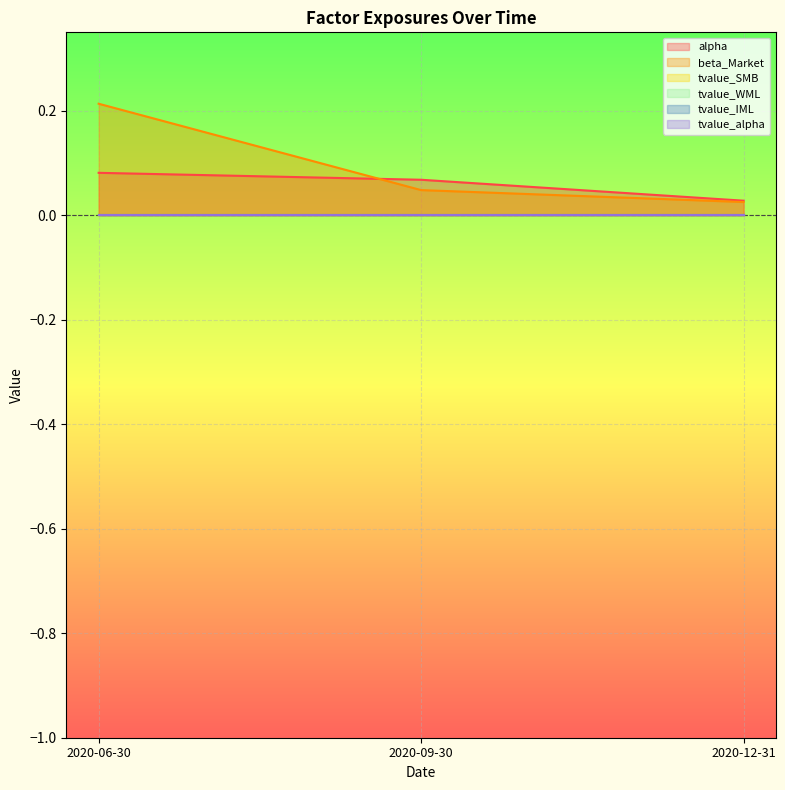

How many lines are shown in the chart?

6